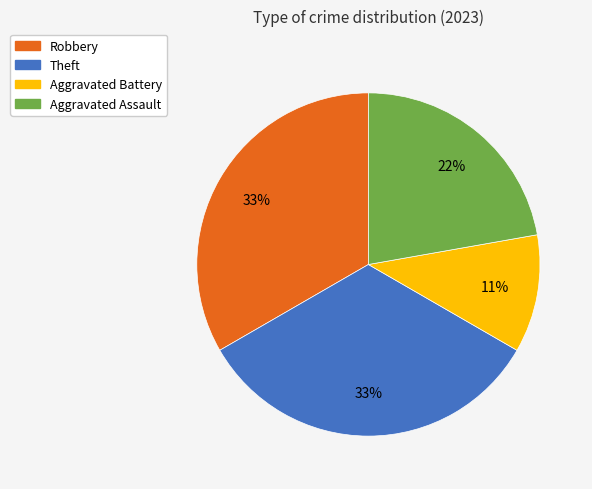

How many segments does this pie chart have?

4